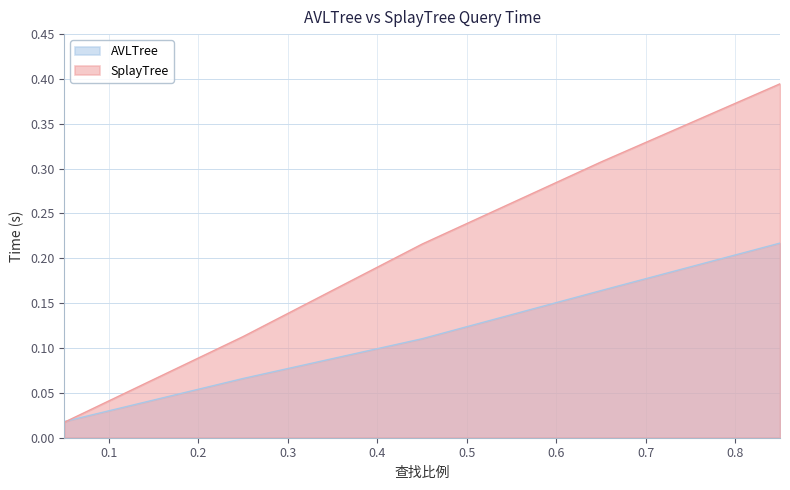

At which label is AVLTree closest to 0?

0.05